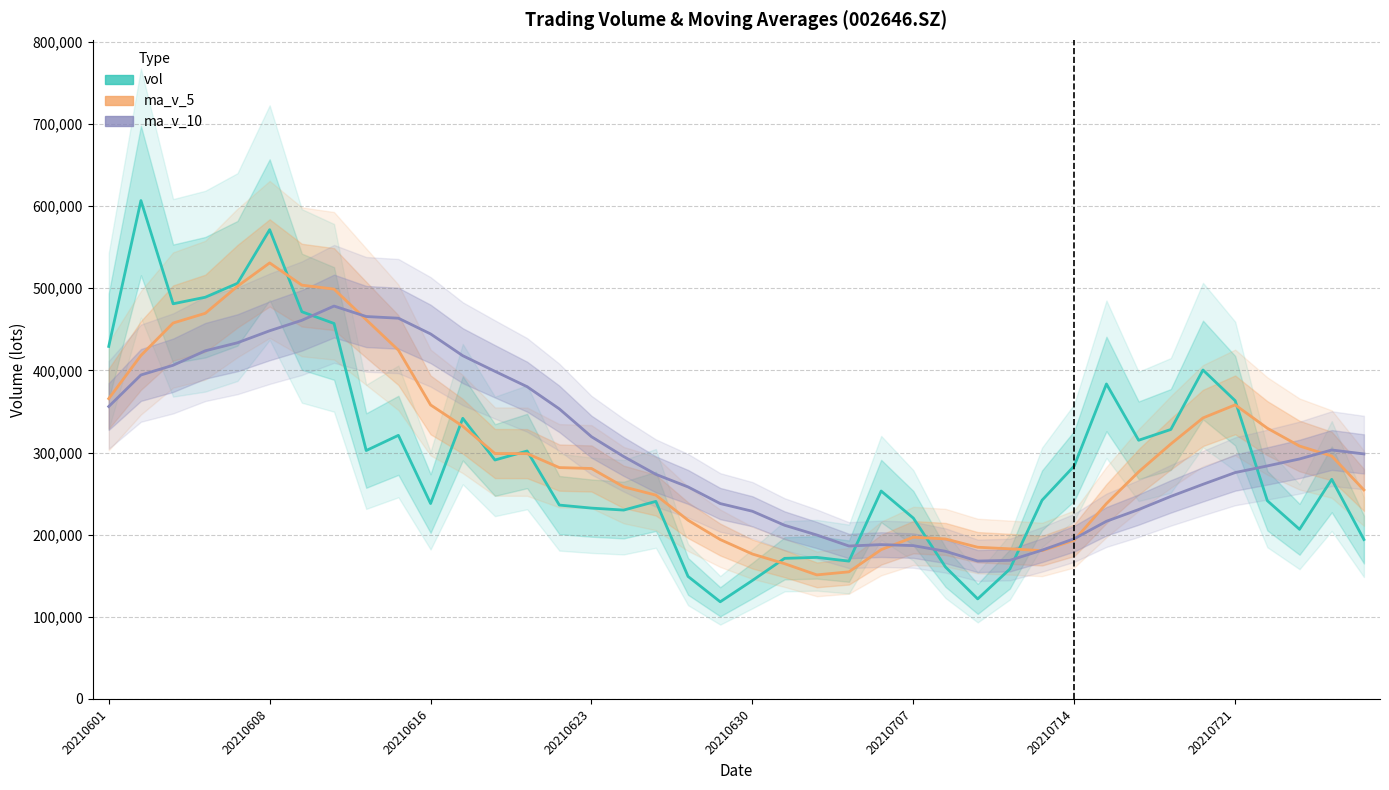

Is the value of vol at 23 greater than the value of ma_v_10 at 29?

No